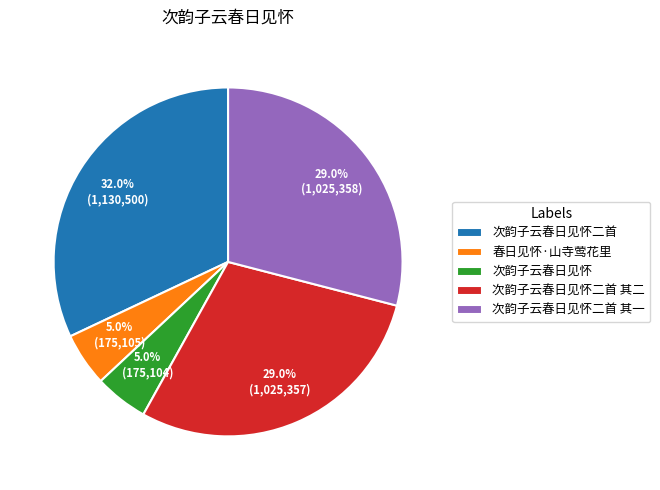

To the nearest percent, what is the difference between the largest and smallest slice percentages?

27%